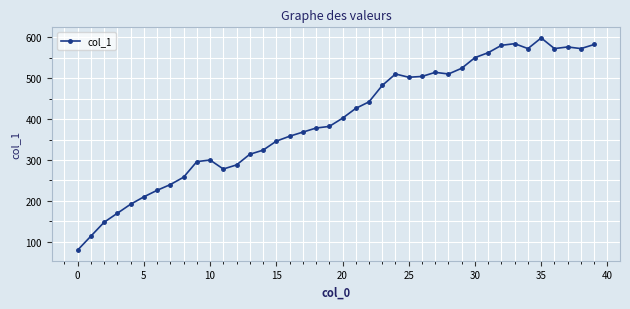

What is the value of the 36th point from the left?

598